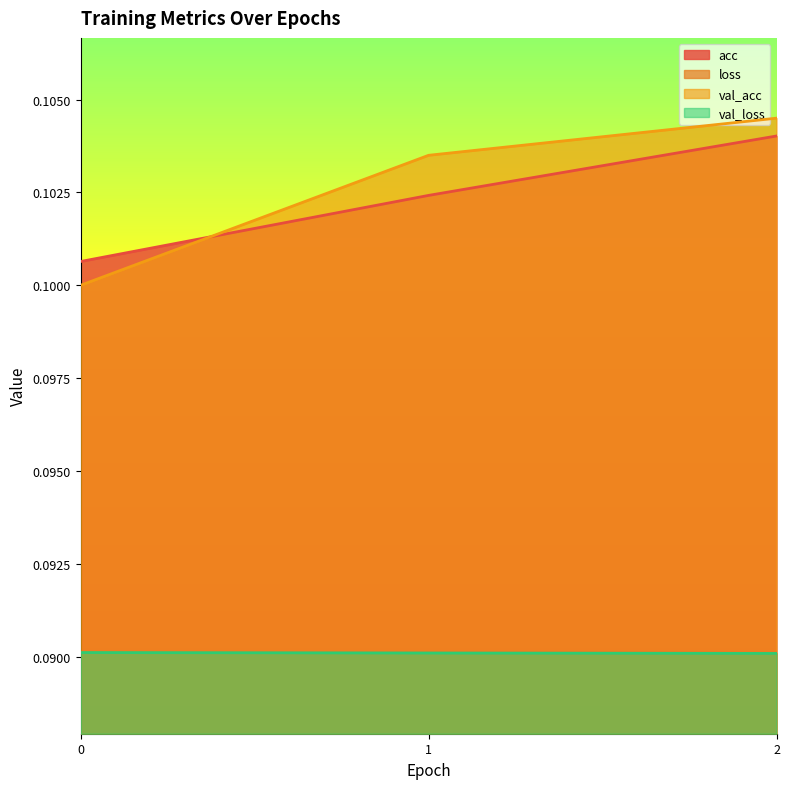

List the labels in order of loss value, largest first.

0, 1, 2